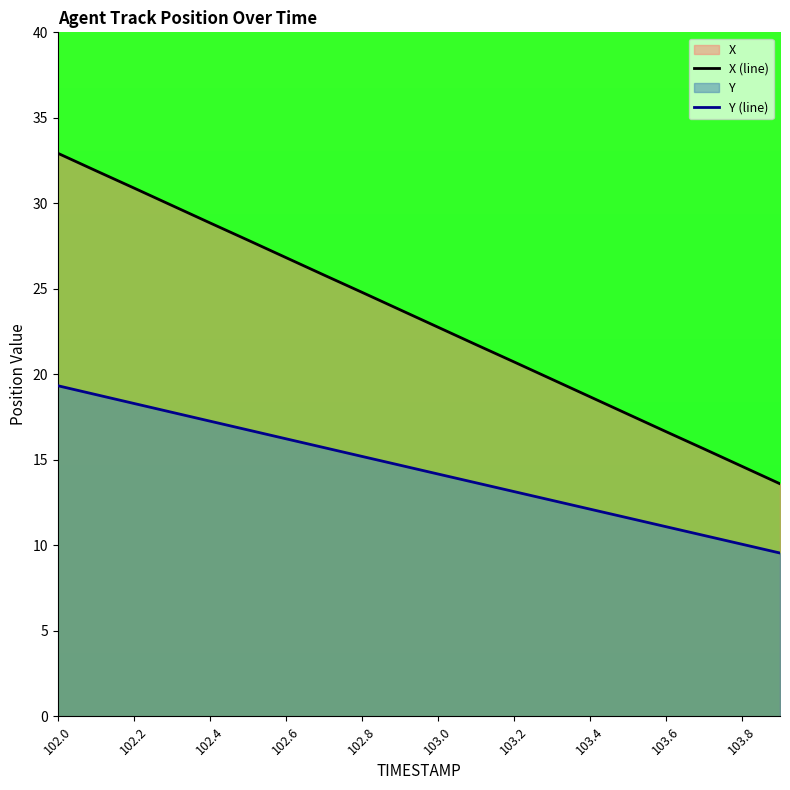

List the series in order of their peak value, lowest first.

Y (line), X (line)